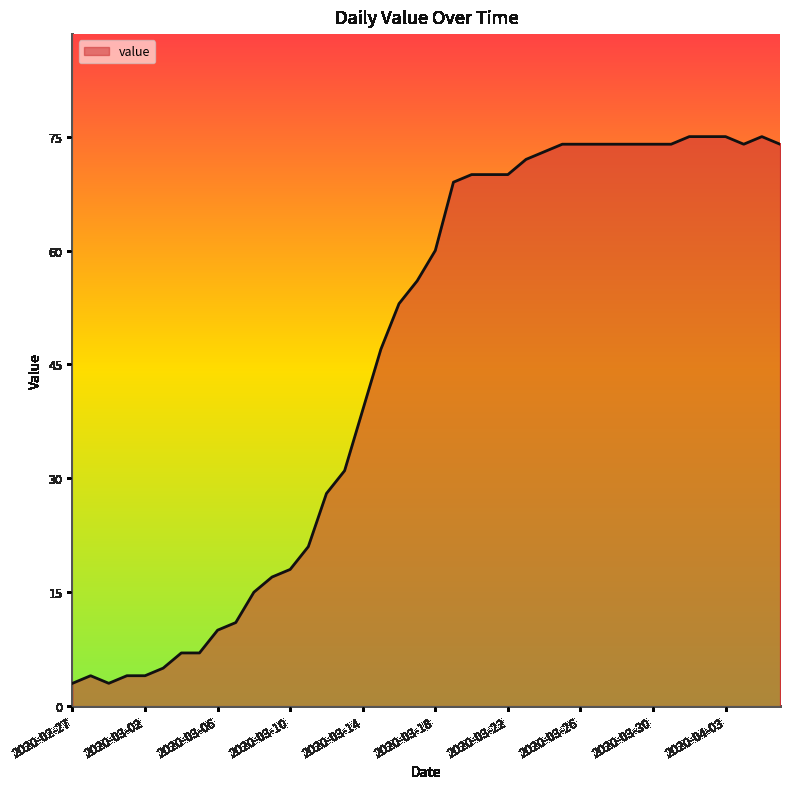

What is the greatest value displayed?

75